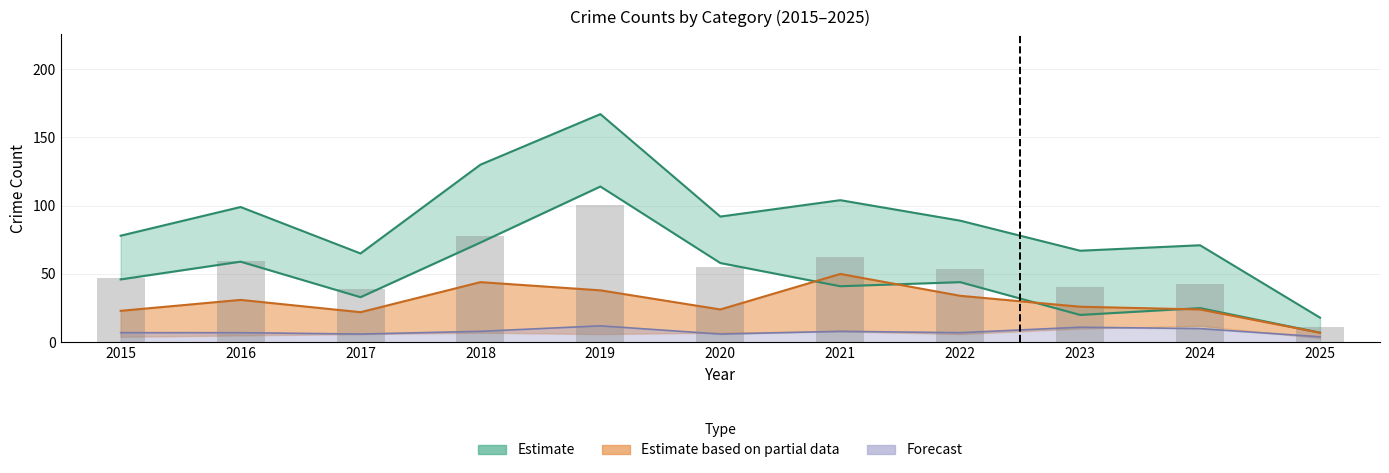

What is the greatest value displayed?

167